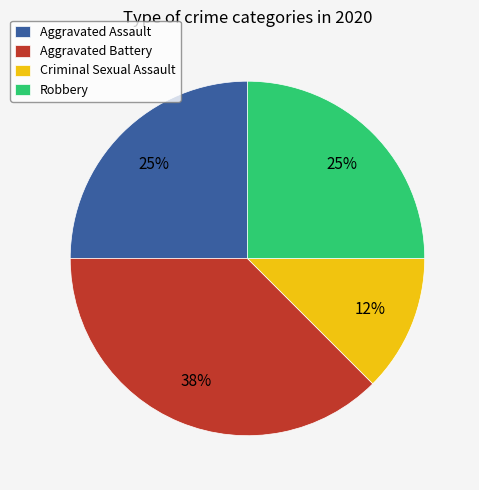

Is it true that Aggravated Assault is 25% of the pie?

True